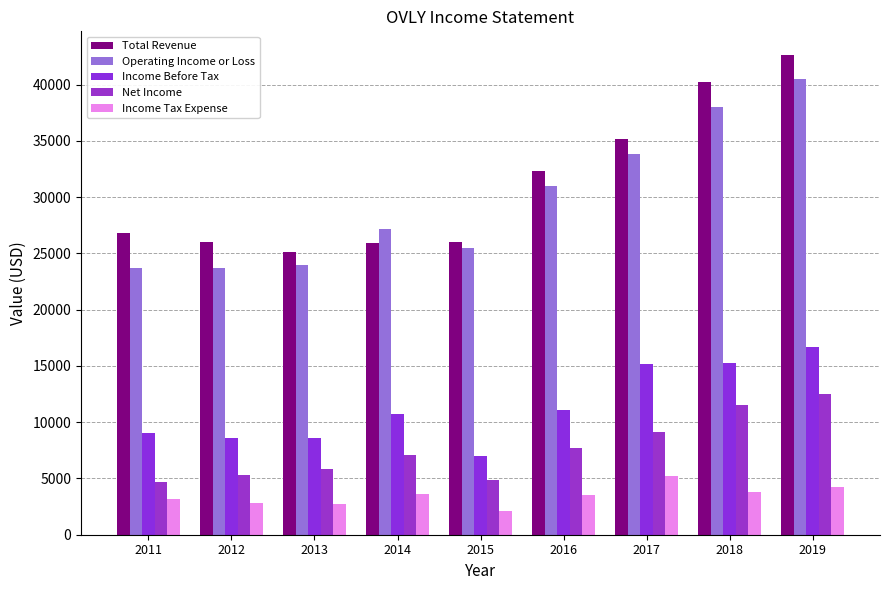

Which series has the largest total across all categories?

Total Revenue